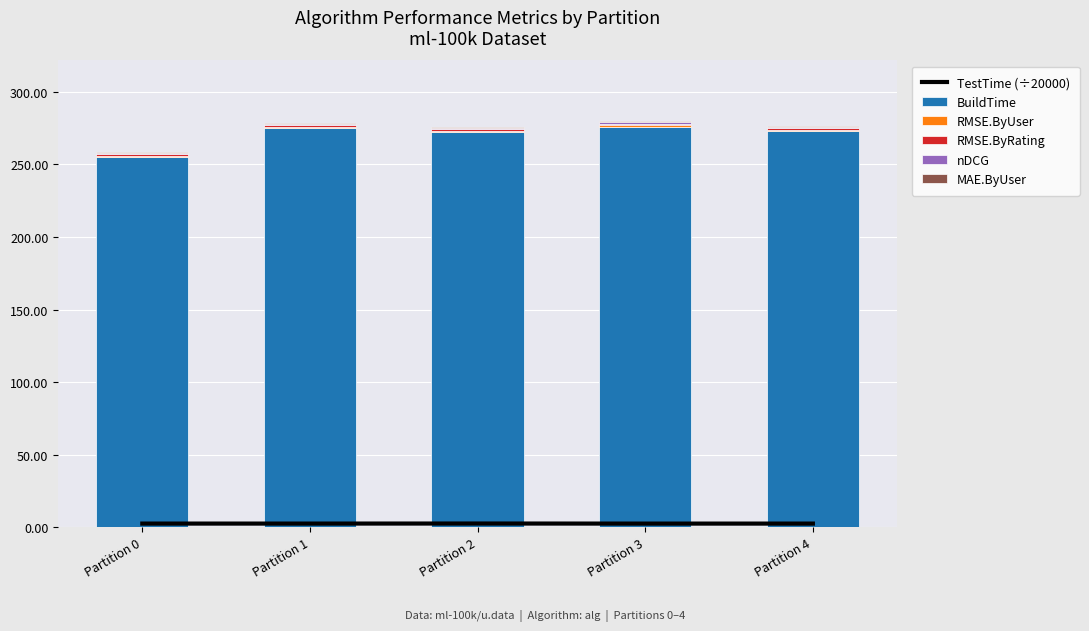

The BuildTime series shows 349.3 at Partition 0. True or false?

False